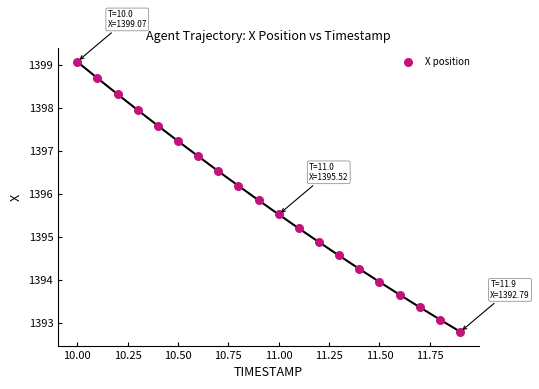

What Y value in the scatter plot is closest to 1395?

1394.9